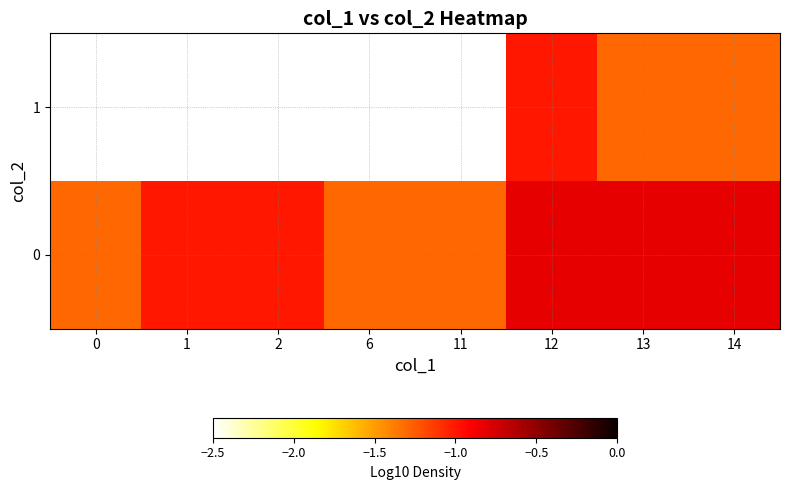

List the labels in order of 1 value, smallest first.

13, 14, 0, 1, 2, 6, 11, 12